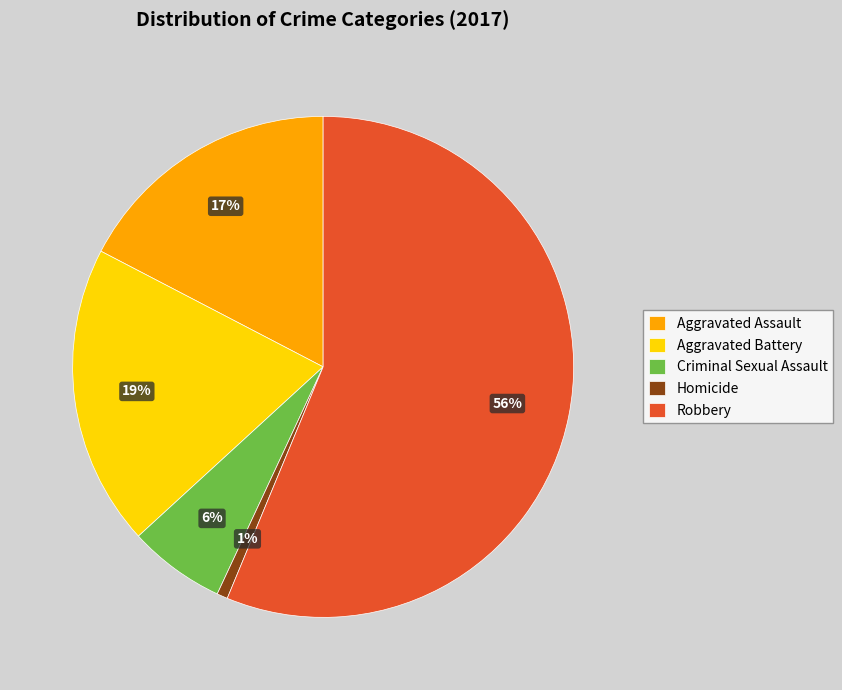

Between Criminal Sexual Assault and Homicide, which is larger?

Criminal Sexual Assault